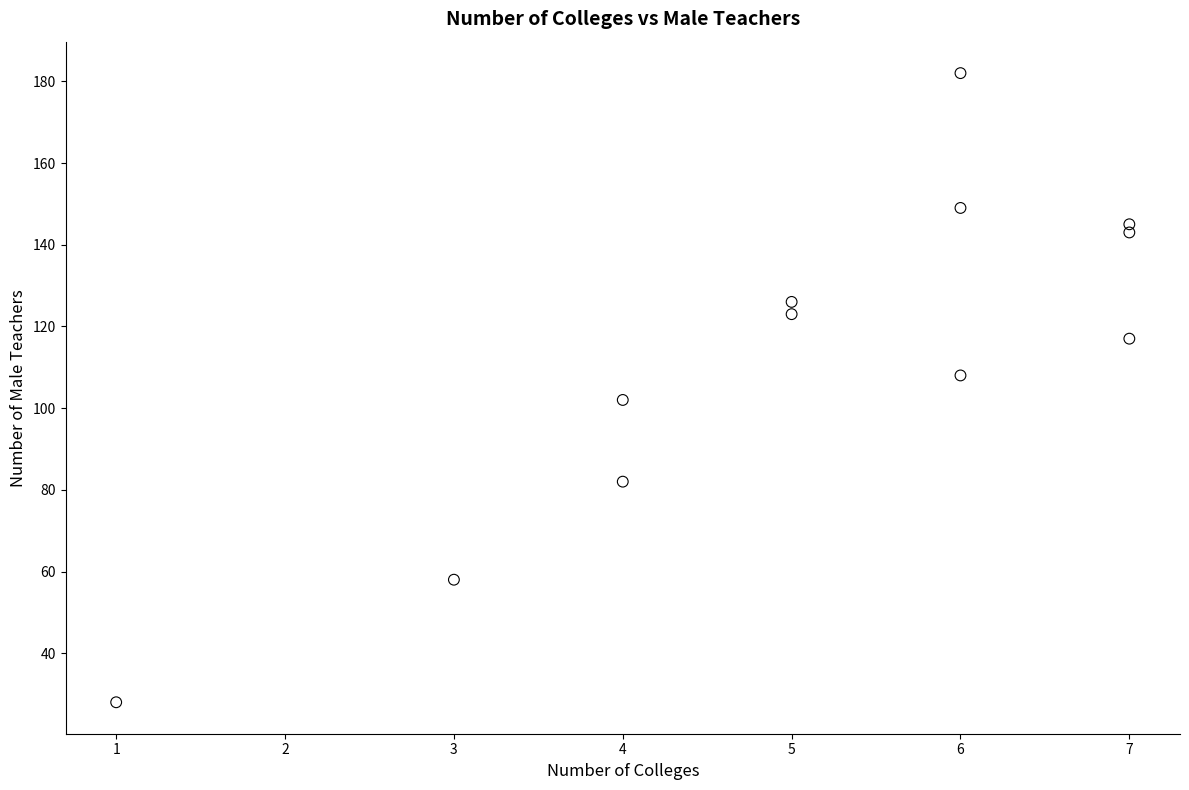

What is the average Y value?

114